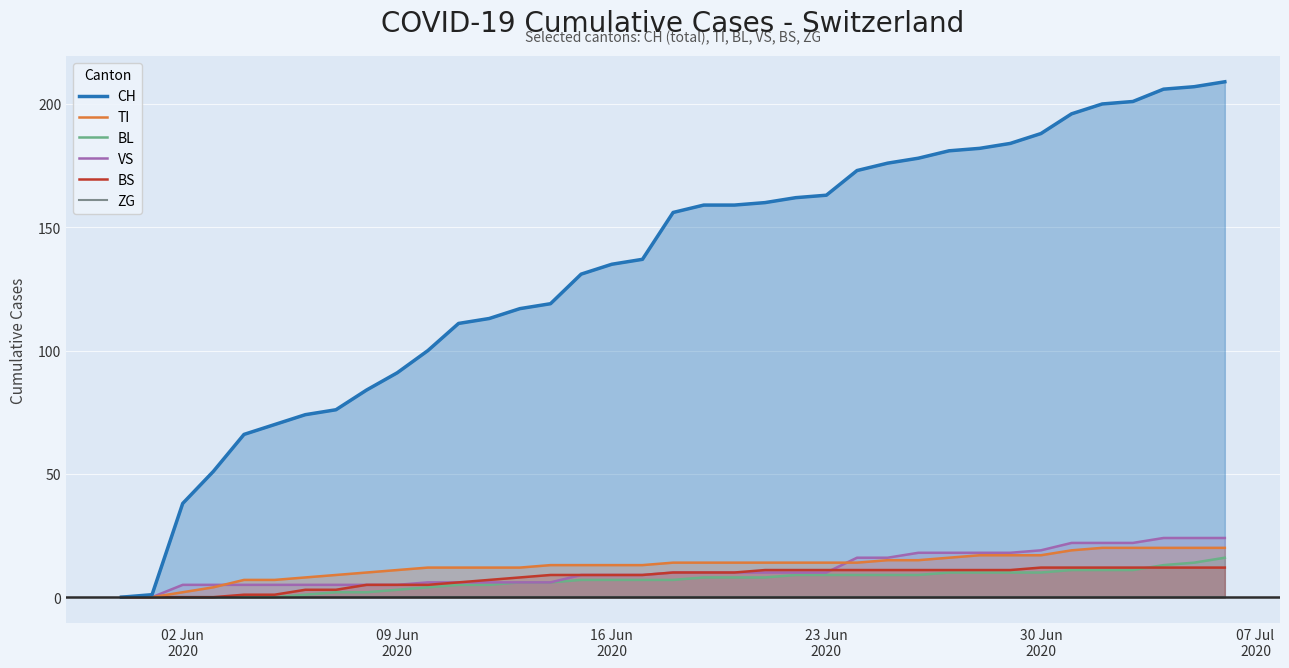

What is the highest value of the BS series?

12